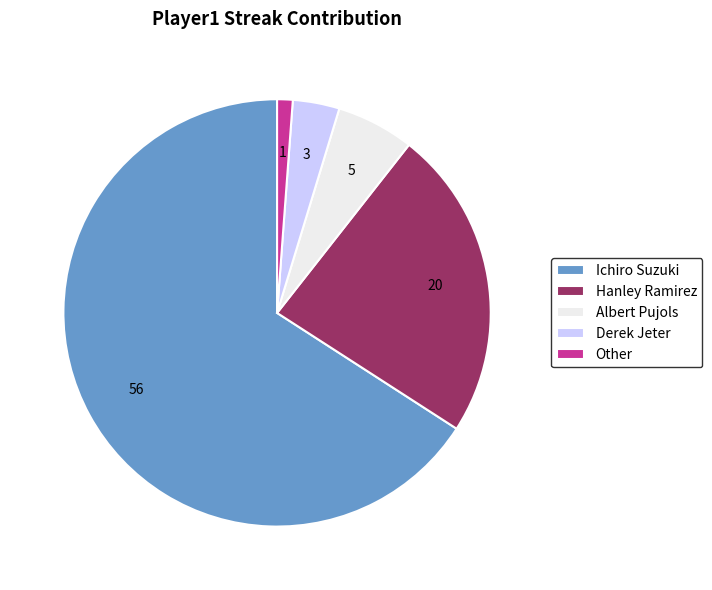

The Albert Pujols slice represents 1% of the pie. True or false?

False